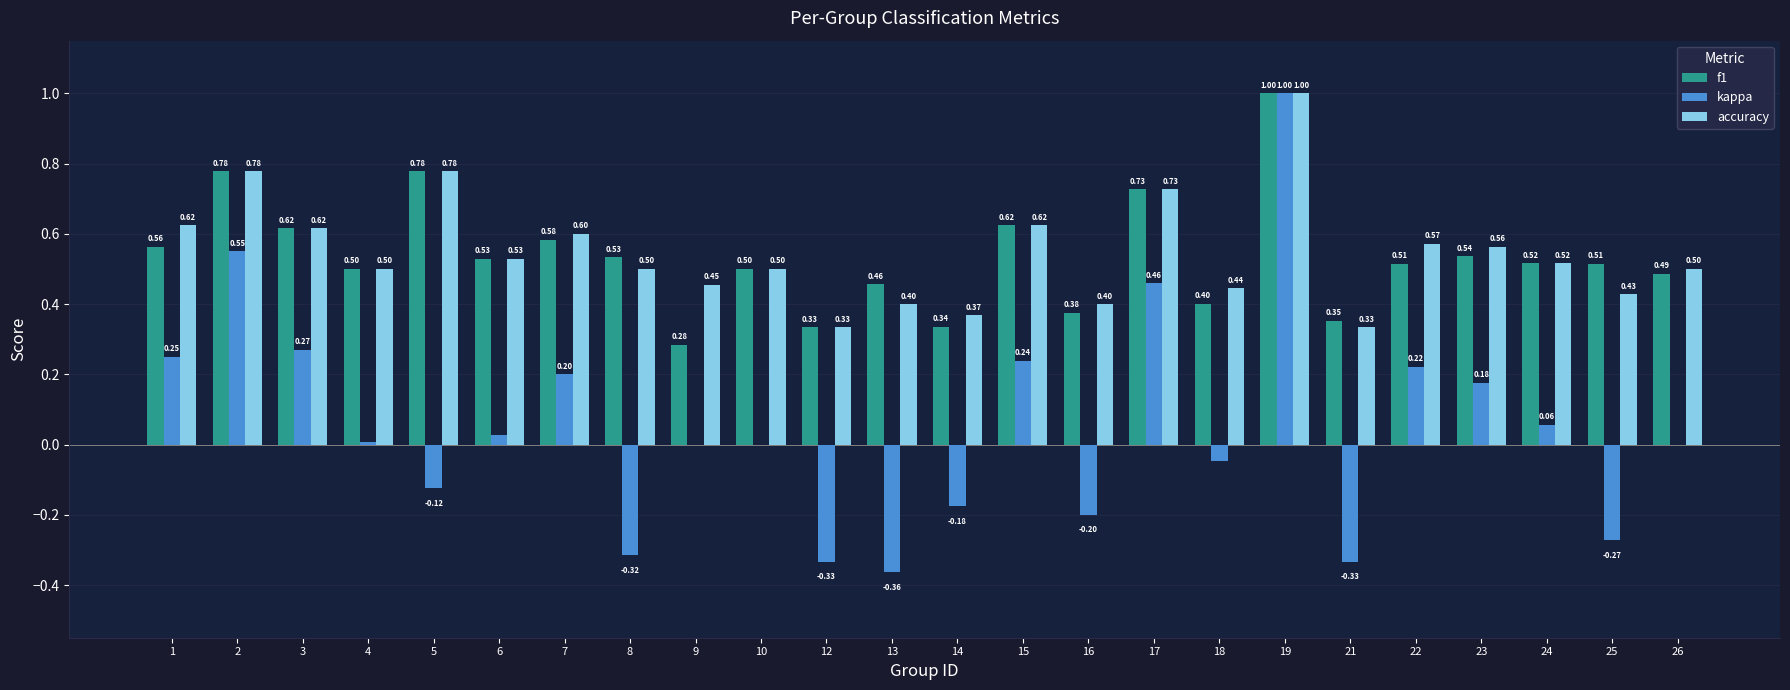

Is the value of accuracy at 15 greater than the value of kappa at 22?

Yes